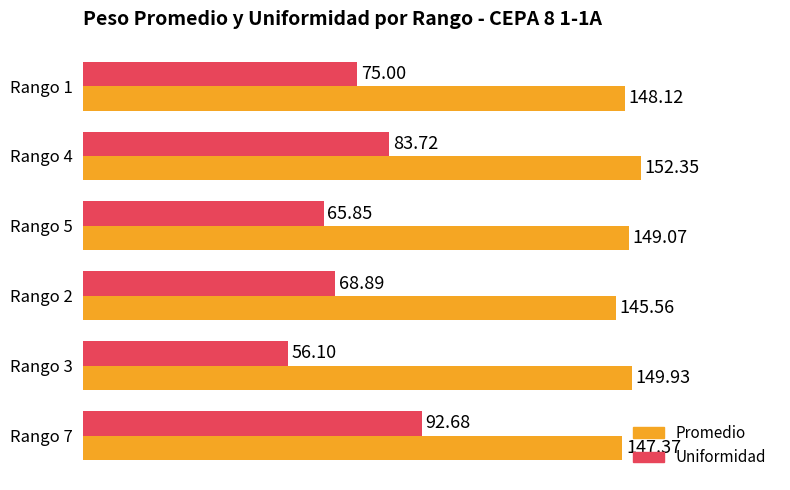

What is the average value of the Uniformidad series?

73.7